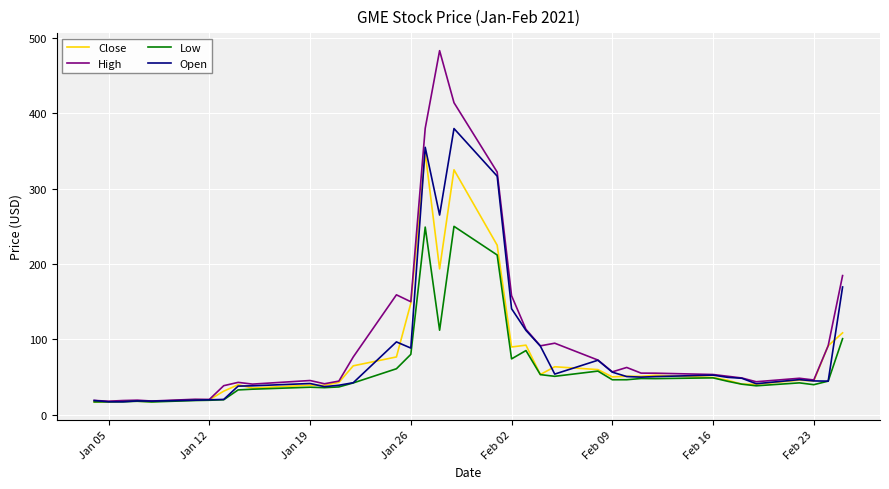

Which series has the largest range (max minus min)?

High